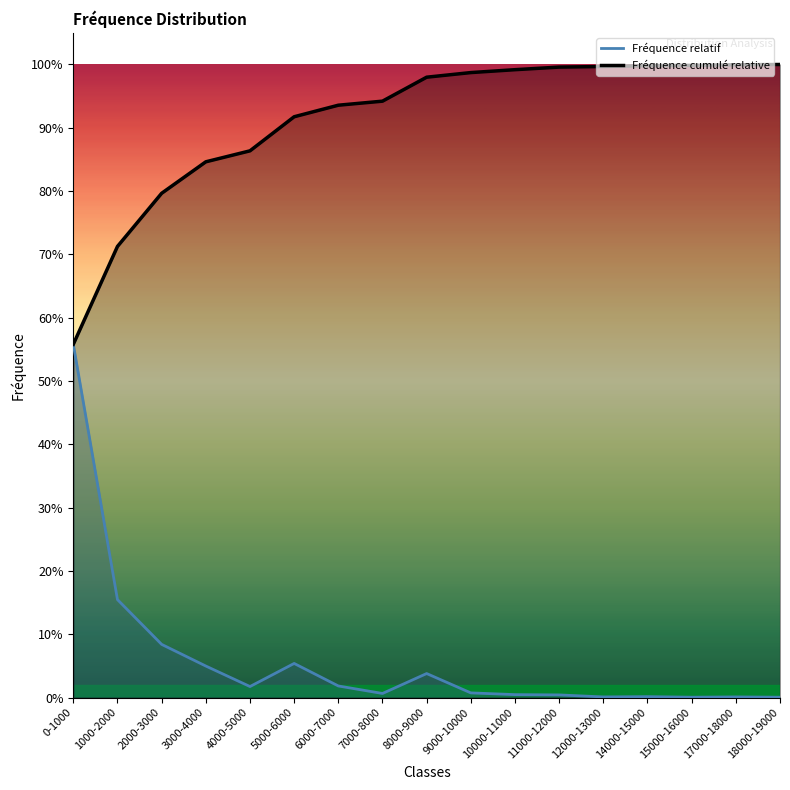

Which series has the largest total across all categories?

Fréquence cumulé relative